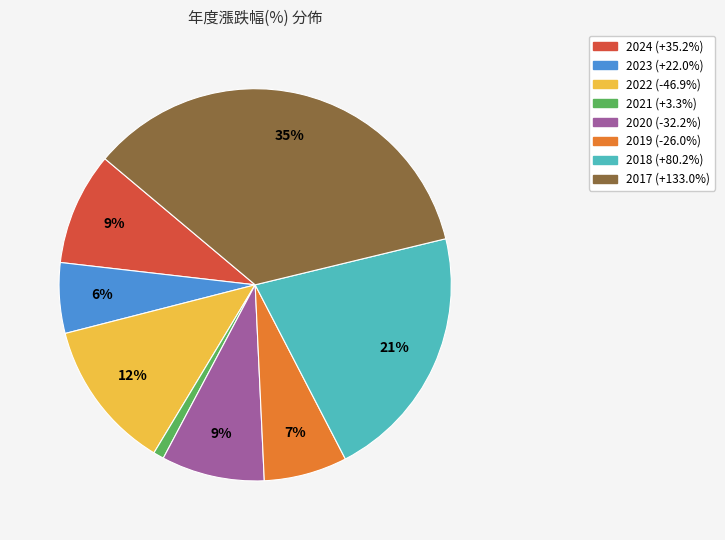

Approximately how many times larger is the value at 2022 compared to 2018?

0.6